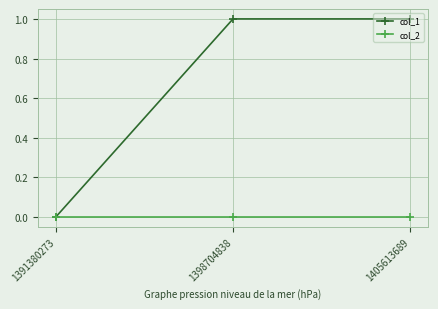

What is the difference between the highest and lowest values at 1398704838?

1